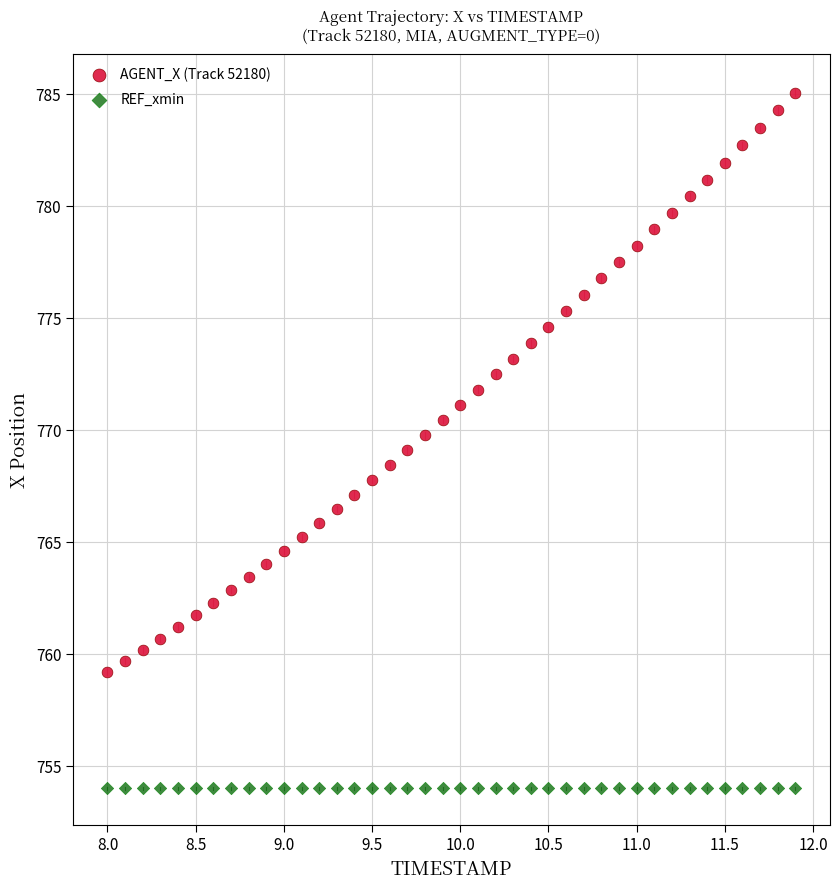

Which series reaches the minimum Y coordinate?

REF_xmin